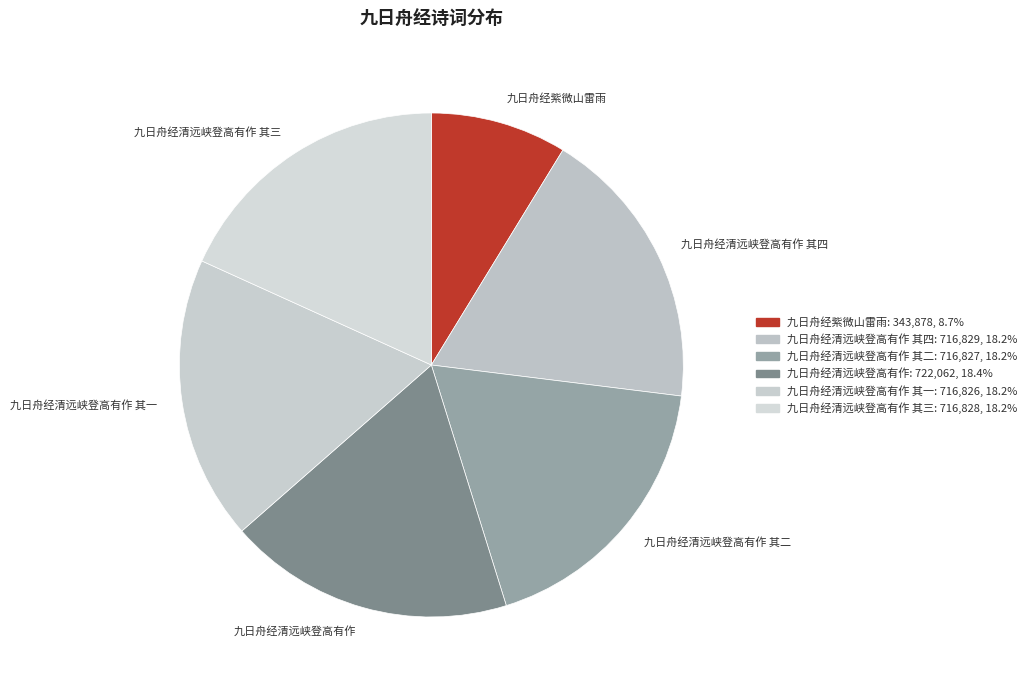

Which has a higher value, 九日舟经紫微山雷雨 or 九日舟经清远峡登高有作 其一?

九日舟经清远峡登高有作 其一